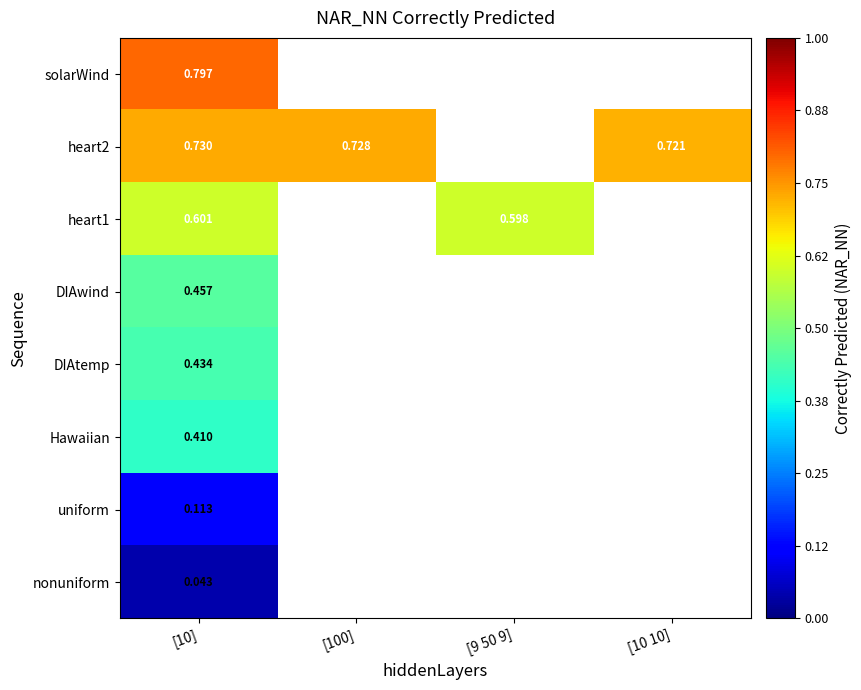

At how many categories does at least one series exceed 0?

4